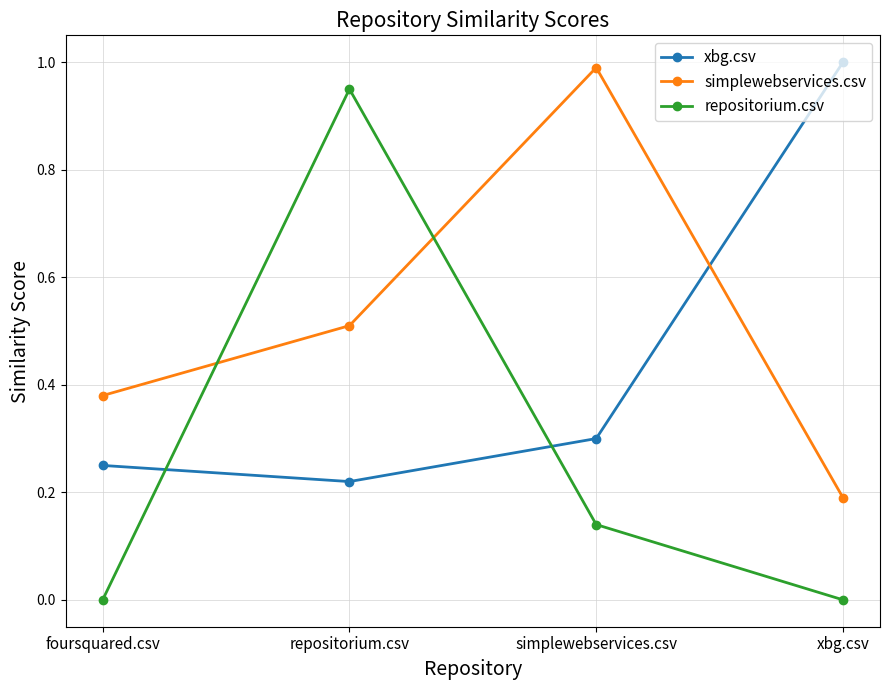

What is the average value of the repositorium.csv series?

0.3